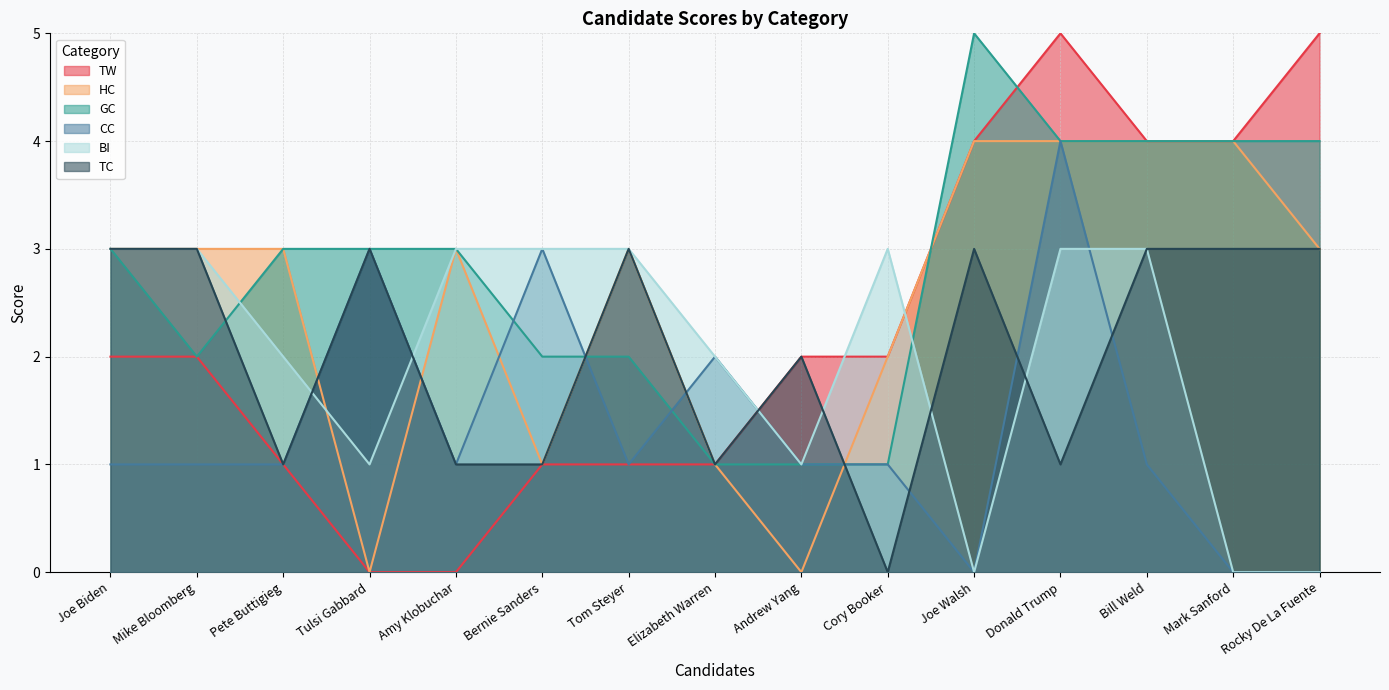

At which label is HC closest to 2?

Cory Booker